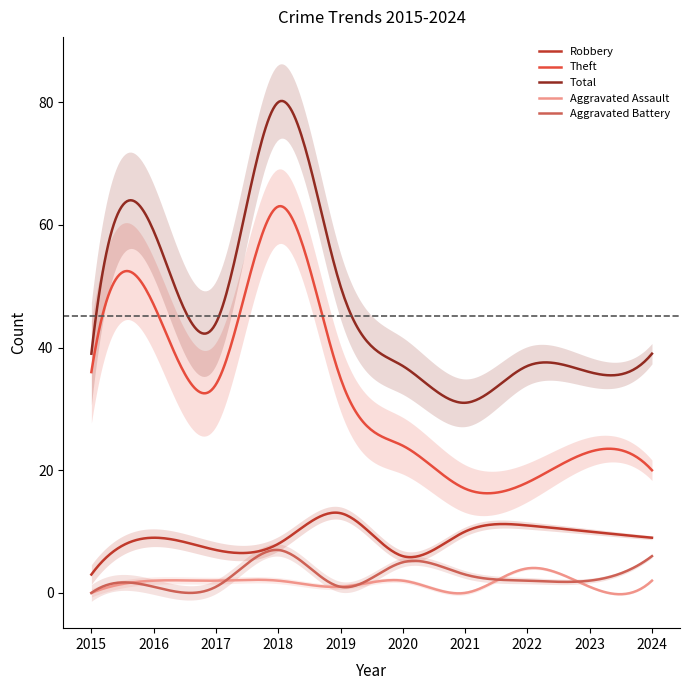

In Robbery, how many points are higher than both neighbors (excluding endpoints)?

3